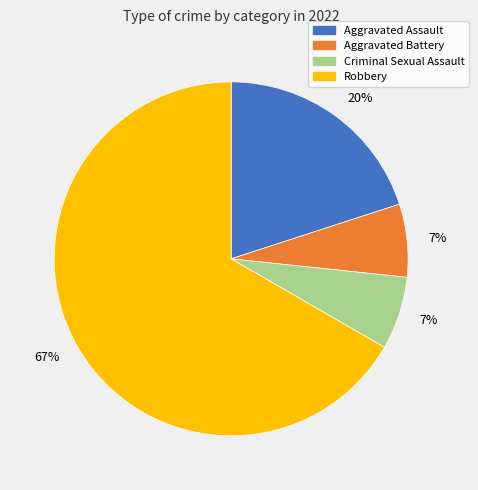

Count the number of slices in the pie.

4